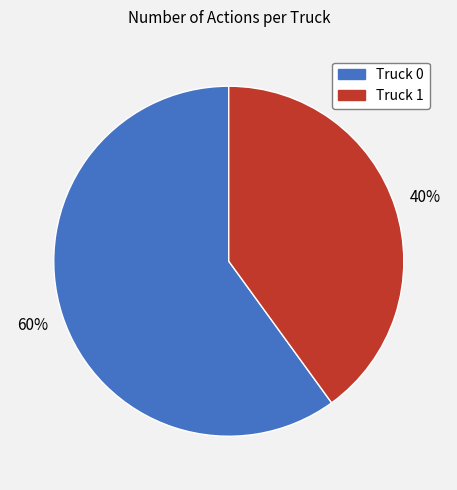

What percentage is the Truck 1 slice, to the nearest percent?

40%